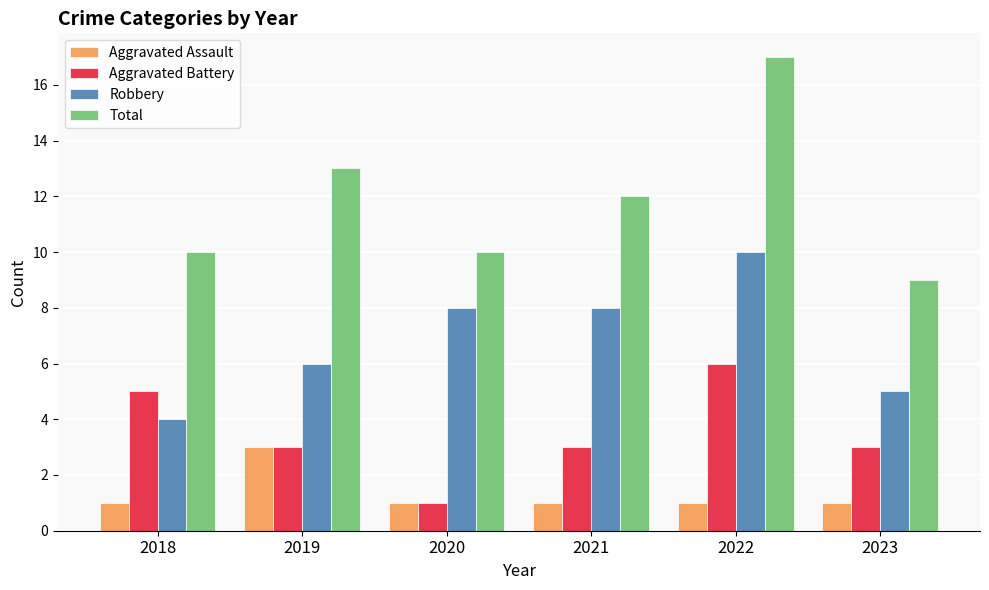

True or false: Robbery has a value of 10 at 2022.

True